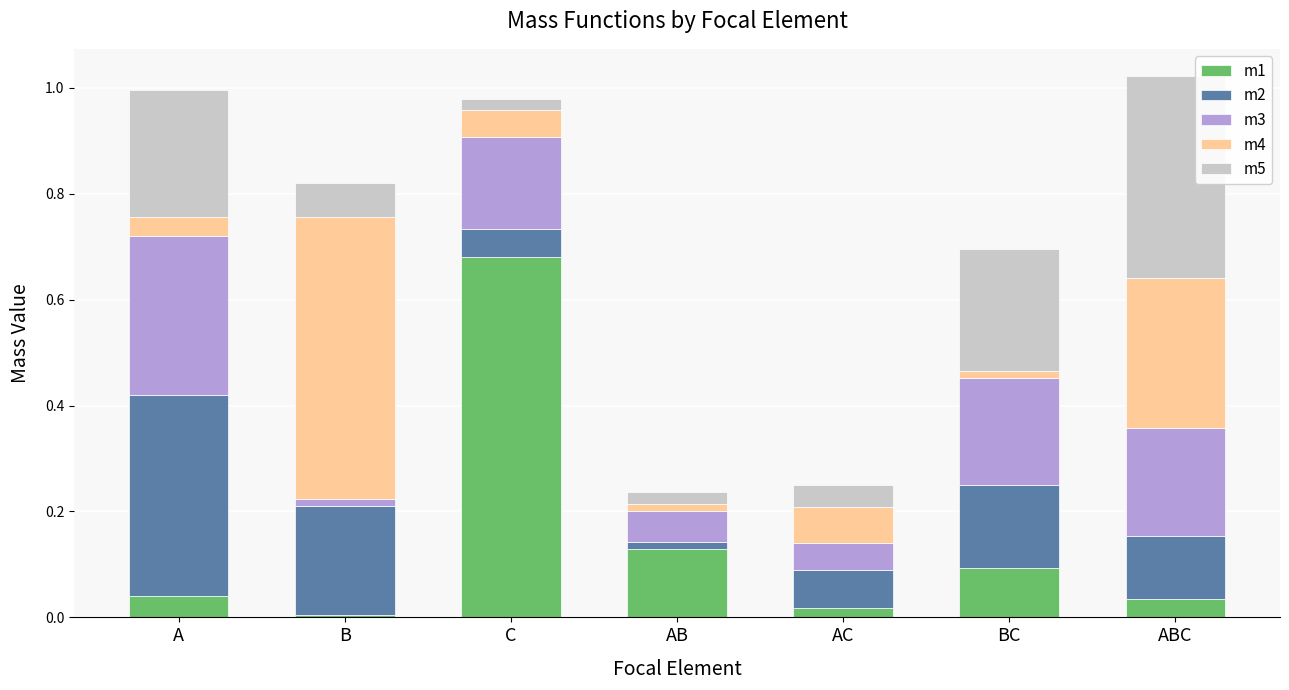

Which category has the highest value in the m1 series?

C